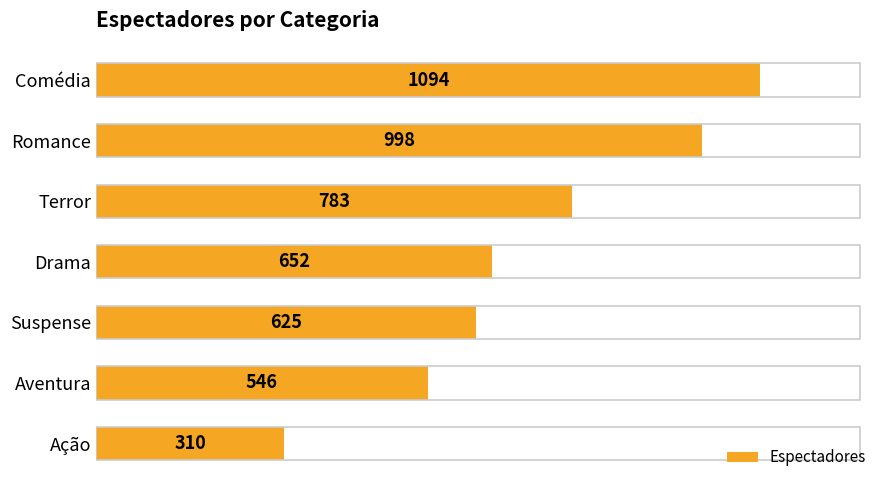

What is the difference between the maximum and minimum values?

784